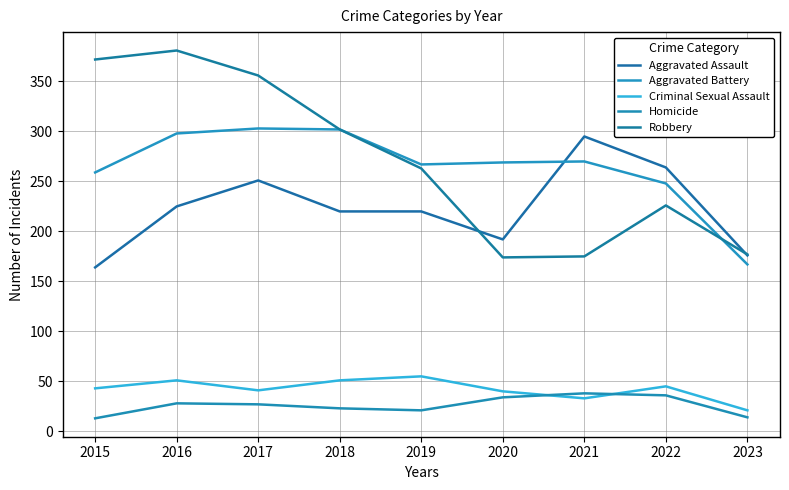

What is the difference between the maximum and second lowest values in the Aggravated Battery series?

55